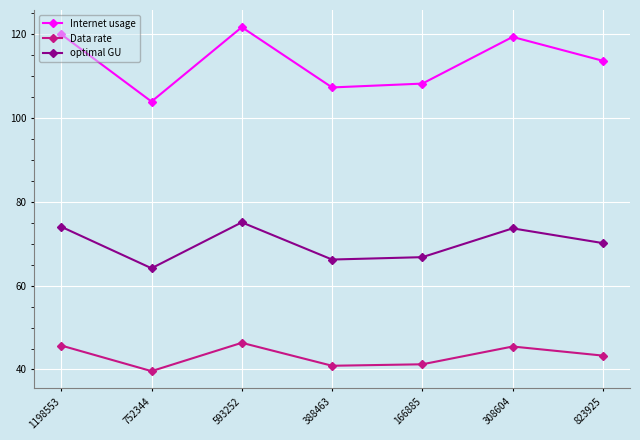

True or false: optimal GU and Internet usage intersect in this chart.

False